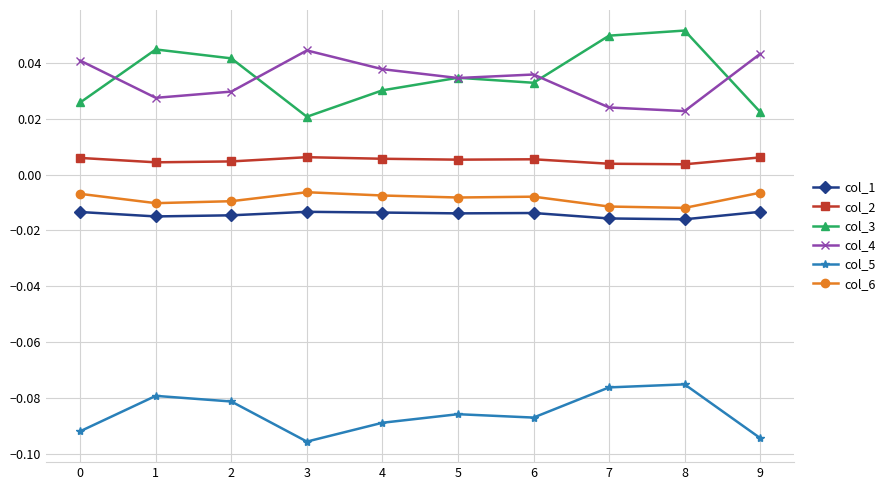

At which category does col_4 reach its first local peak?

3